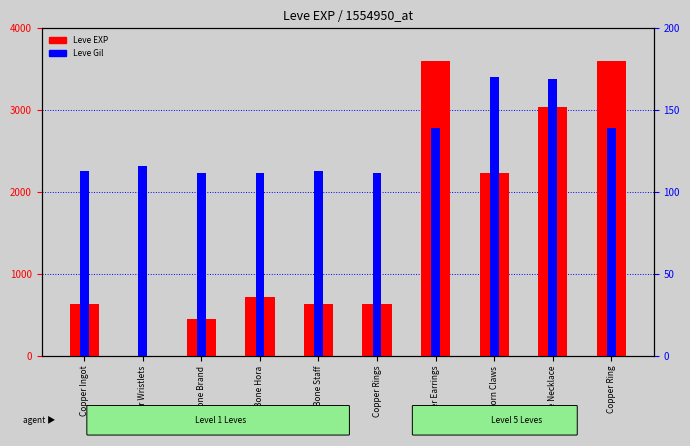

The Leve EXP series shows 4889 at Copper Ring. True or false?

False